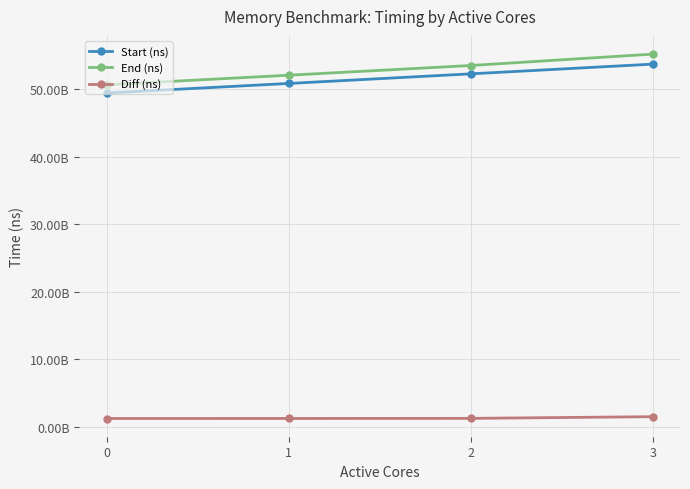

What are all the series names shown in the legend?

Start (ns), End (ns), Diff (ns)